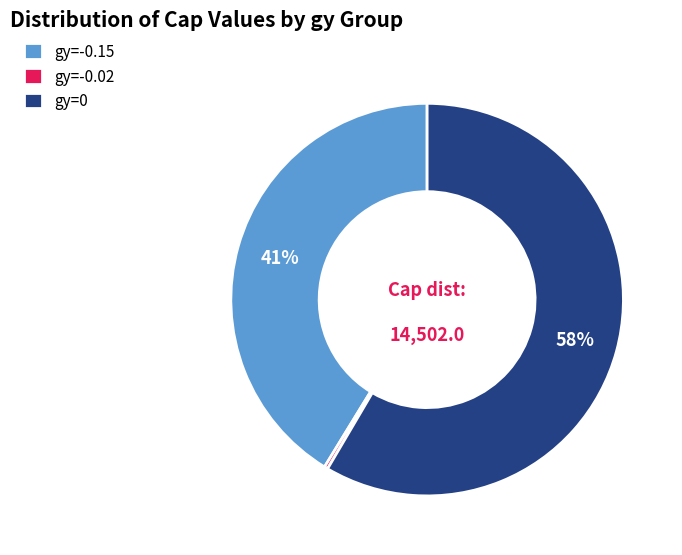

To the nearest percent, what is the average slice percentage?

33%